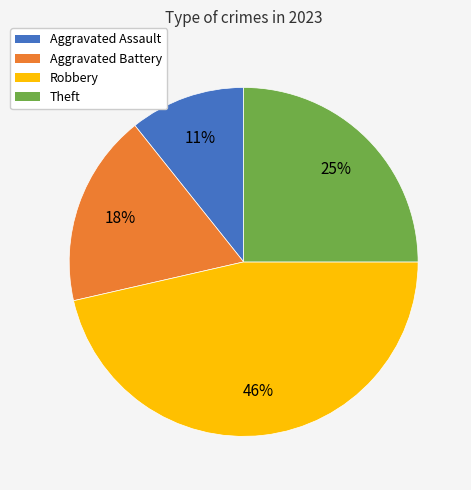

Is it true that Robbery is 34% of the pie?

False